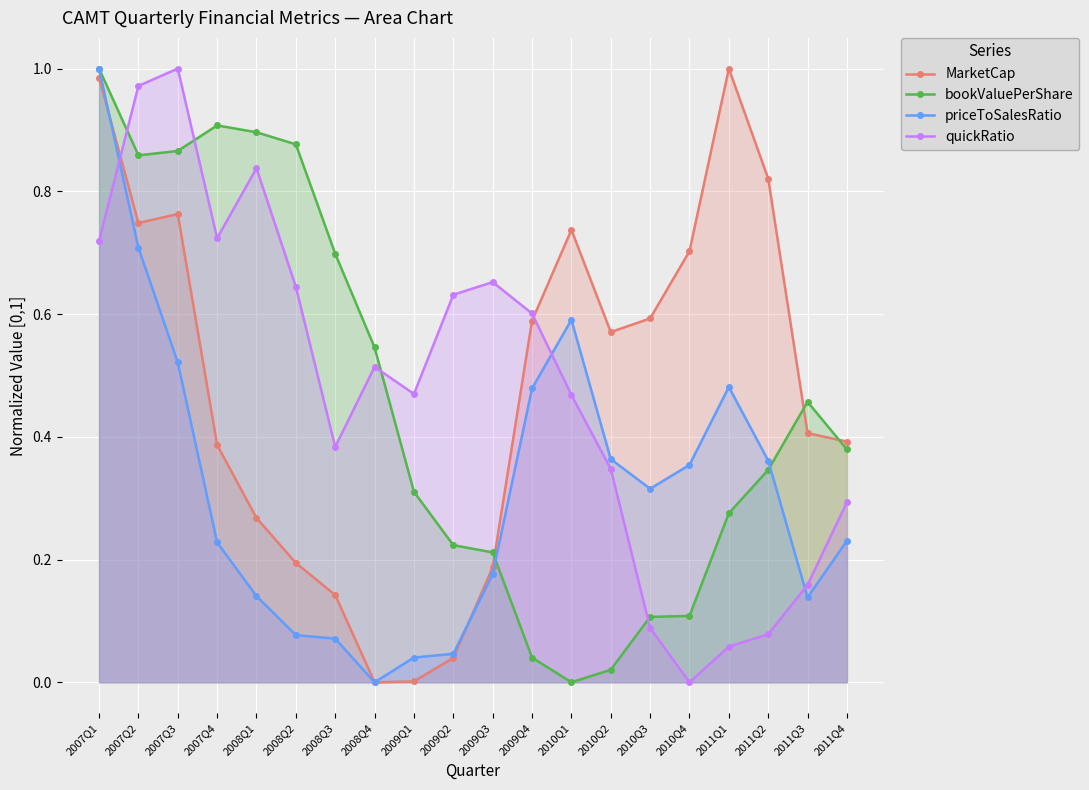

What is the label of the 13th point from the left?

2010Q1